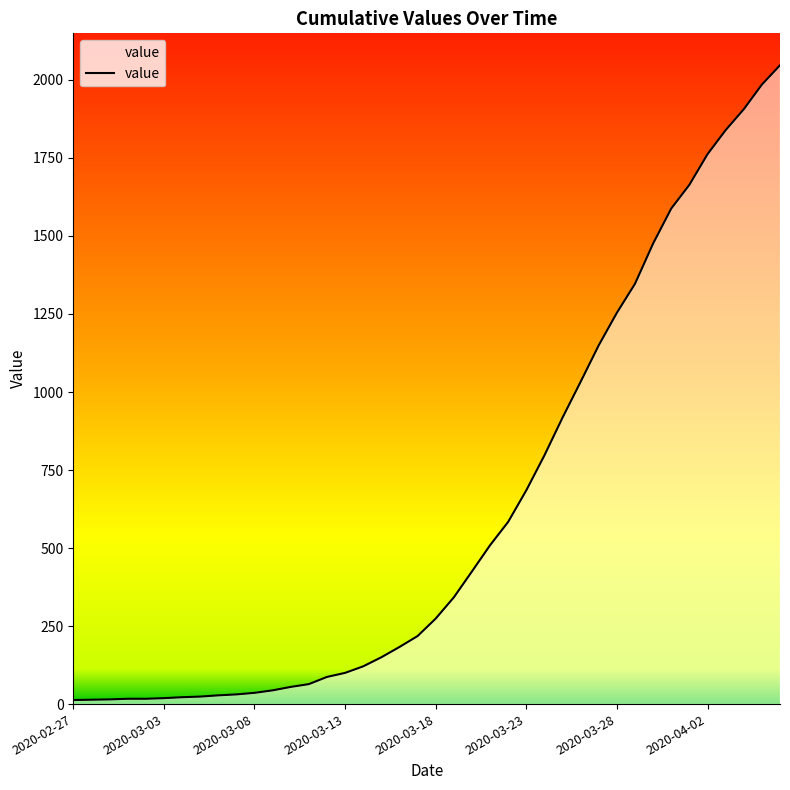

How many lines are shown in the chart?

1